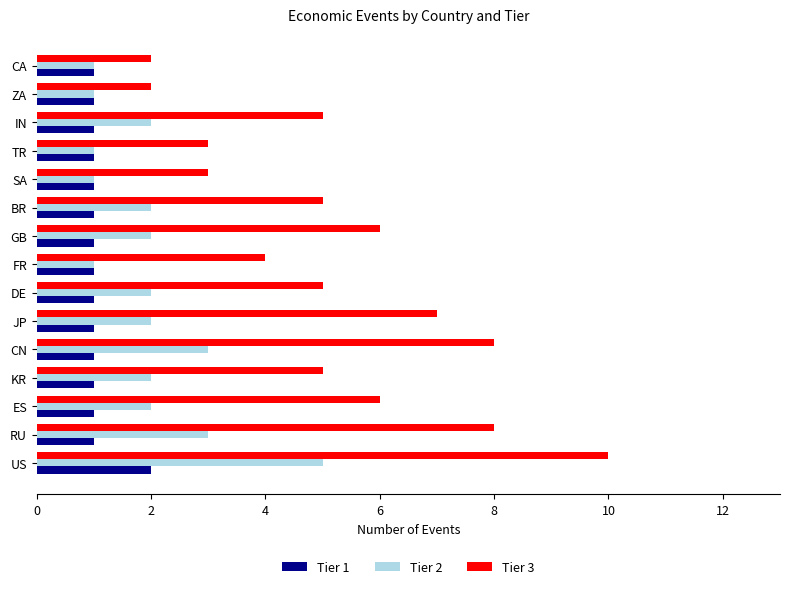

Which series has the largest range (max minus min)?

Tier 3